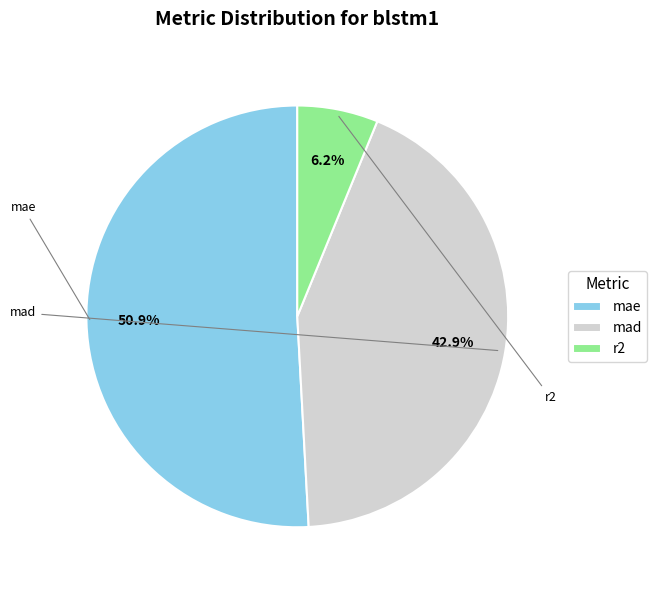

What is the largest slice in the pie chart?

mae